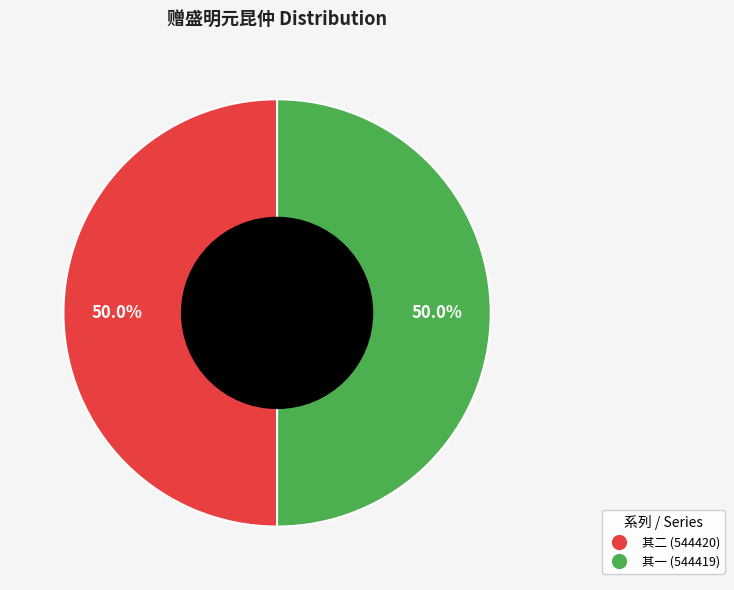

Rank the categories by value from highest to lowest.

赠盛明元昆仲时余将卜居葛湖之傍以诸子翩翩雅尚有足依者焉 其二, 赠盛明元昆仲时余将卜居葛湖之傍以诸子翩翩雅尚有足依者焉 其一